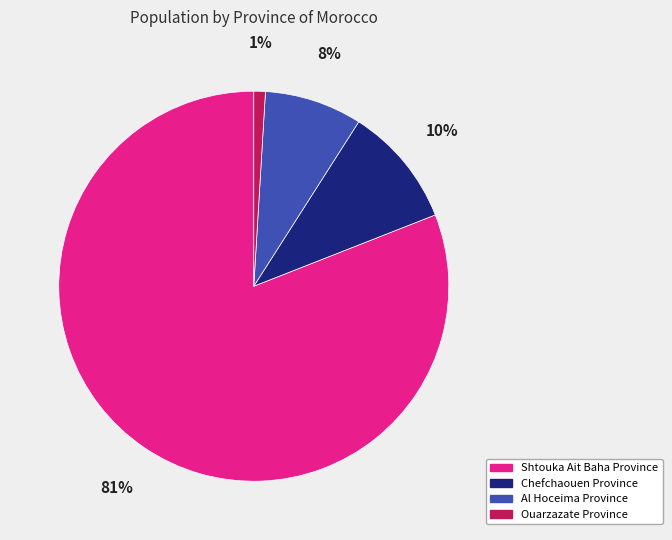

The Shtouka Ait Baha Province slice represents 81% of the pie. True or false?

True